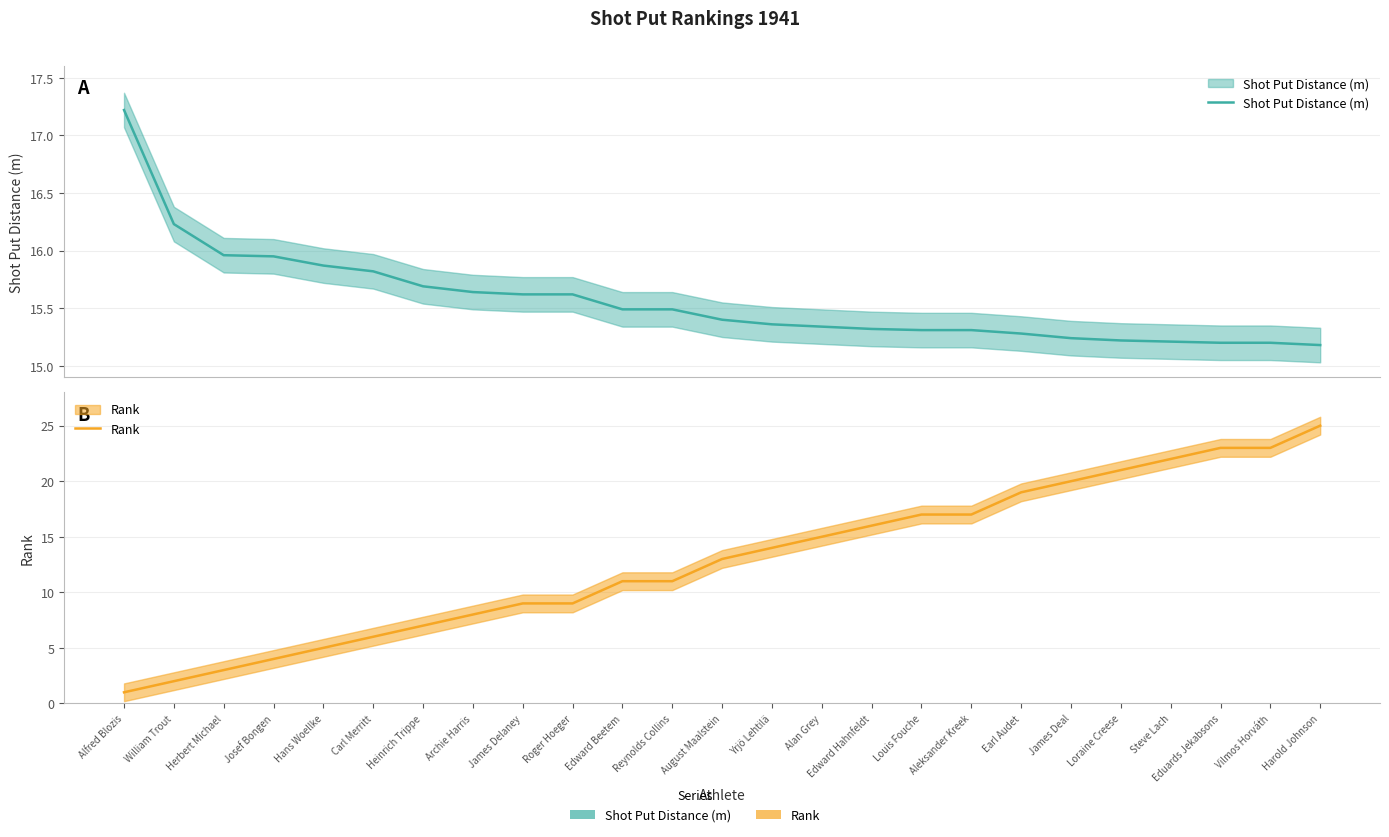

Rank the categories by Shot Put Distance (m) value from highest to lowest.

Alfred Blozis, William Trout, Herbert Michael, Josef Bongen, Hans Woellke, Carl Merritt, Heinrich Trippe, Archie Harris, James Delaney, Roger Hoeger, Edward Beetem, Reynolds Collins, August Maalstein, Yrjö Lehtilä, Alan Grey, Edward Hahnfeldt, Louis Fouche, Aleksander Kreek, Earl Audet, James Deal, Loraine Creese, Steve Lach, Eduards Jekabsons, Vilmos Horváth, Harold Johnson